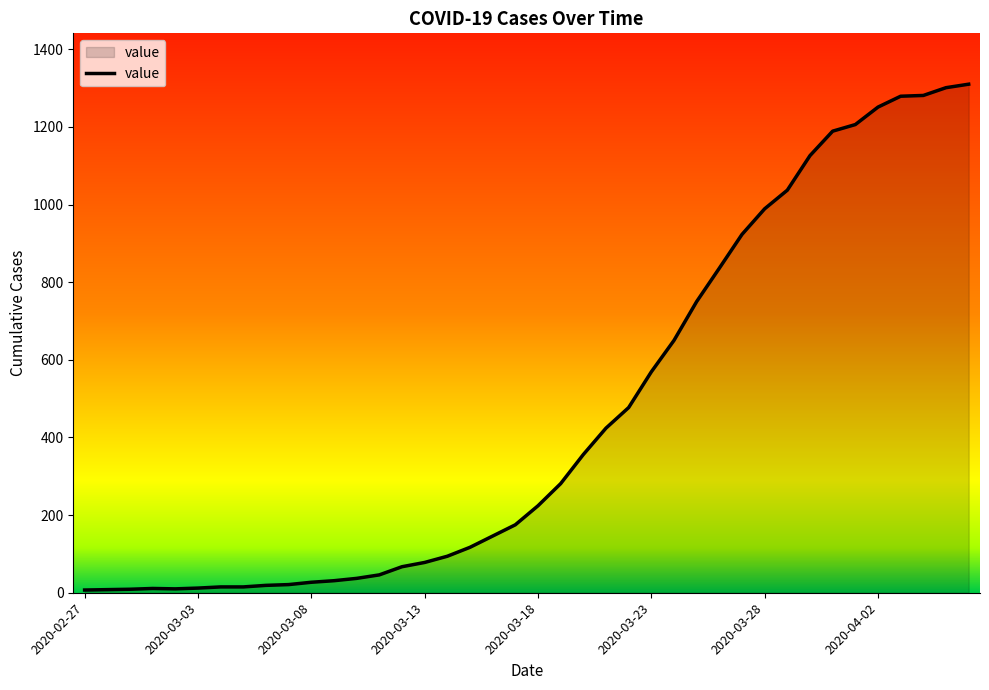

What is the difference between the maximum and minimum values?

1303